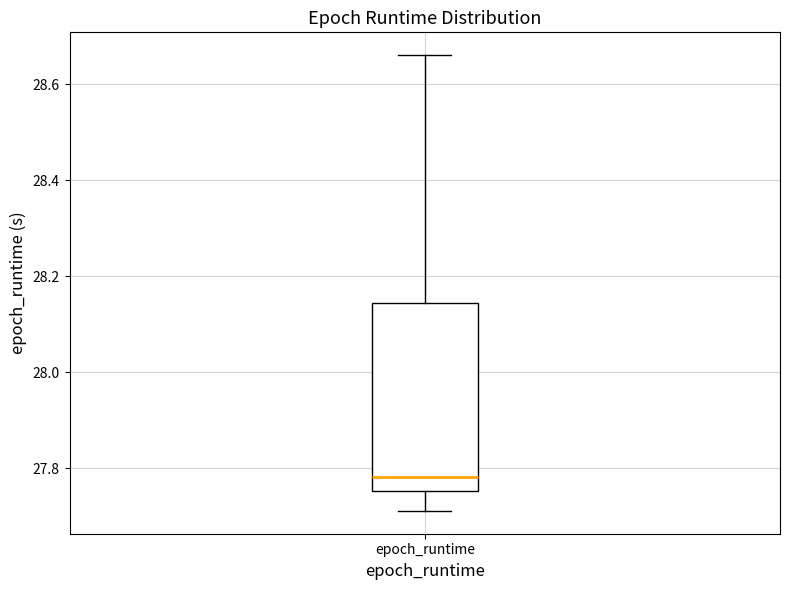

Transcribe this box plot: give where the median line is, the range the box spans, and where the two whiskers end, as read against the y-axis. The values are not printed on the chart, so give them approximately, as read against the axis.

median 27.78, box 27.76 to 28.14, whiskers 27.72 to 28.66